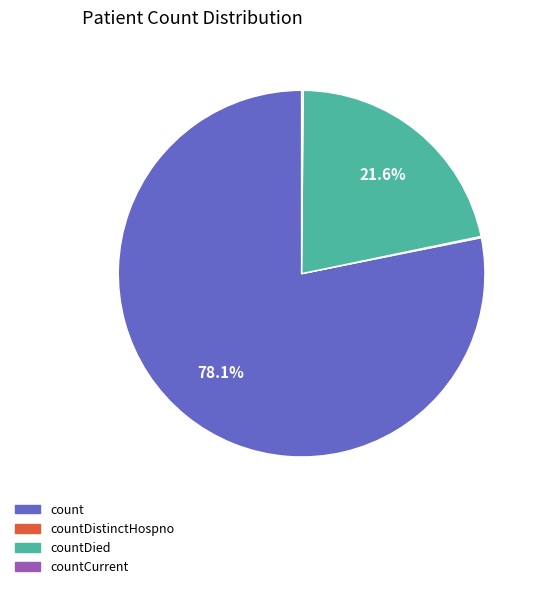

Does any single category account for the majority?

Yes